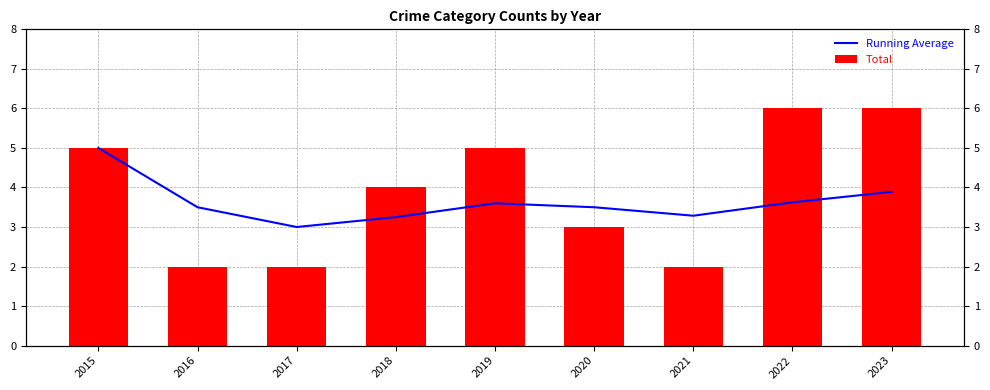

What are all the series names shown in the legend?

Running Average, Total